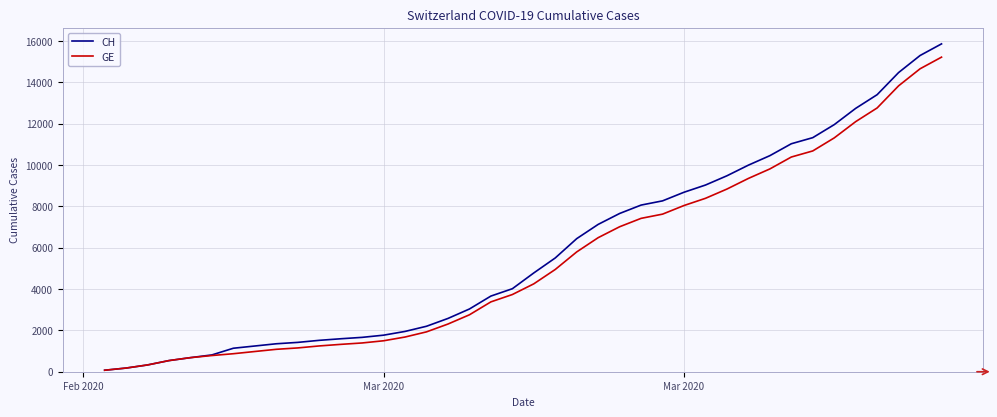

Which series has the widest spread of values?

CH